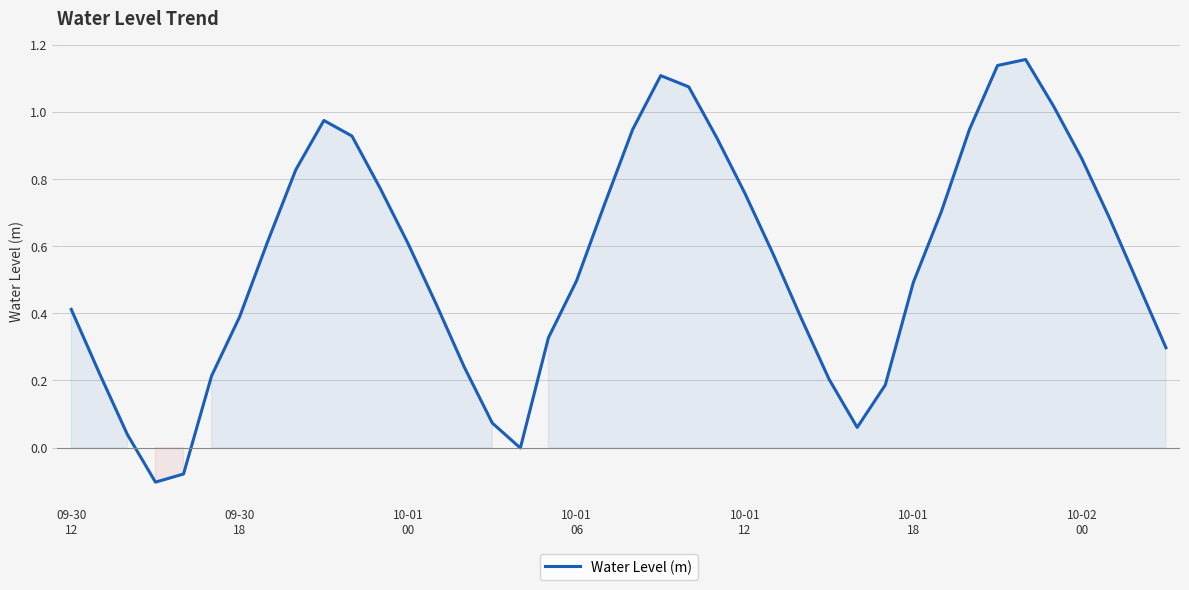

What is the sum of all values?

22.1